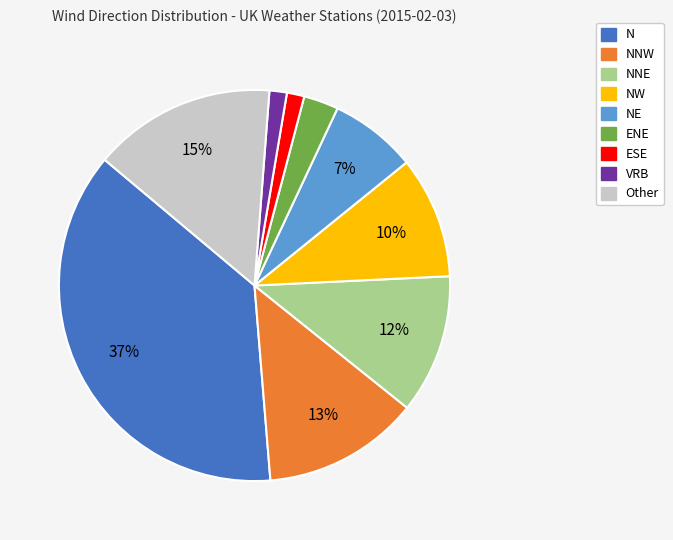

To the nearest percent, what is the average slice percentage?

11%